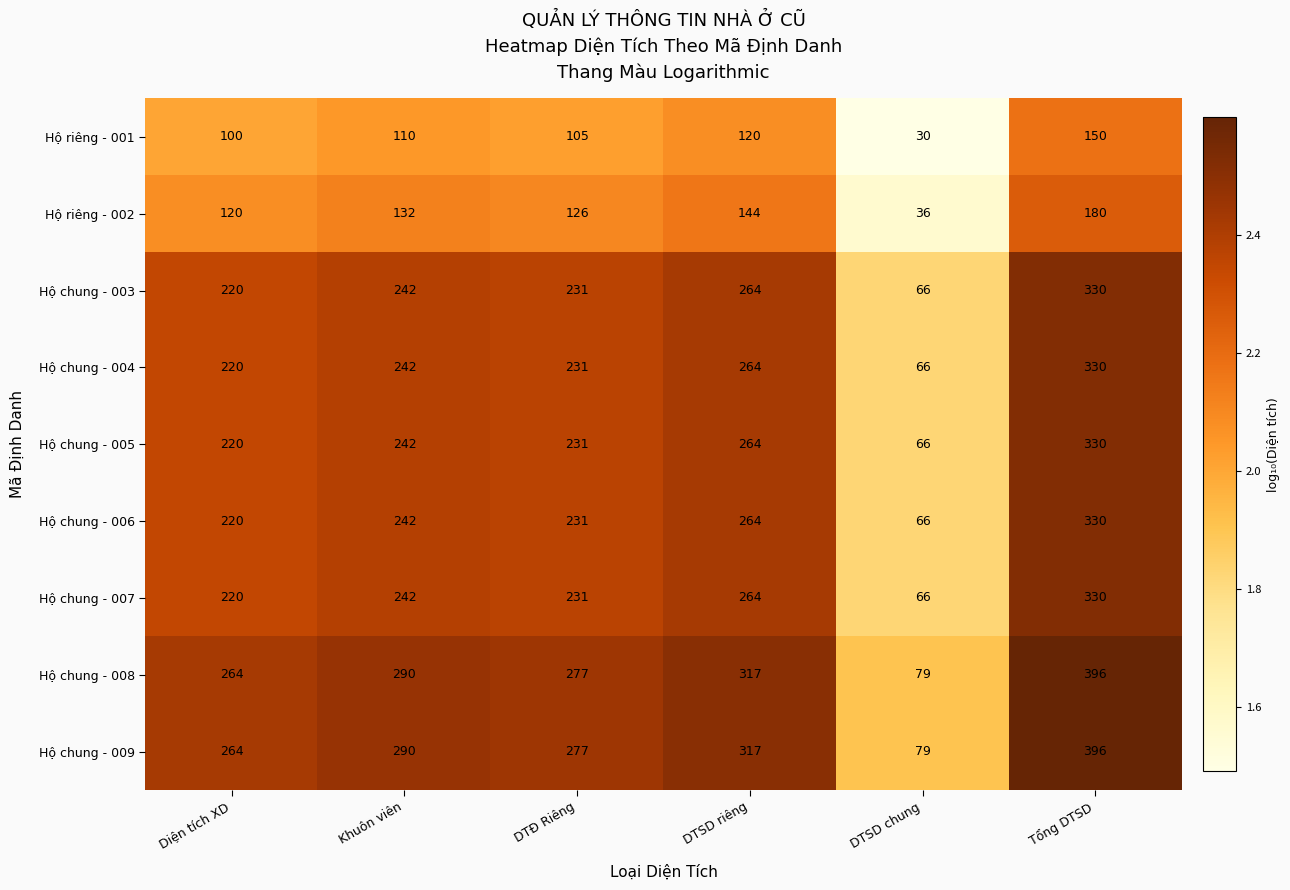

What is the total value across all series at Tổng DTSD?

2772